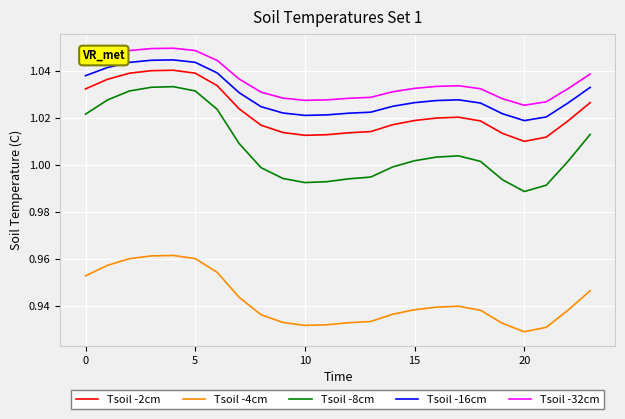

True or false: Tsoil -2cm and Tsoil -4cm intersect in this chart.

False